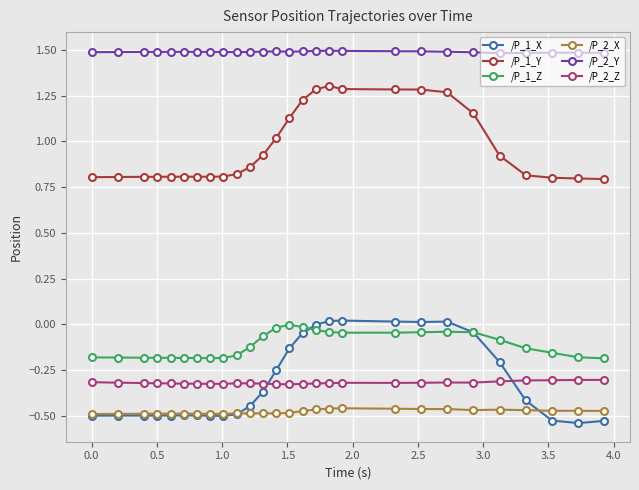

What is the highest value of the /P_2_Y series?

1.5